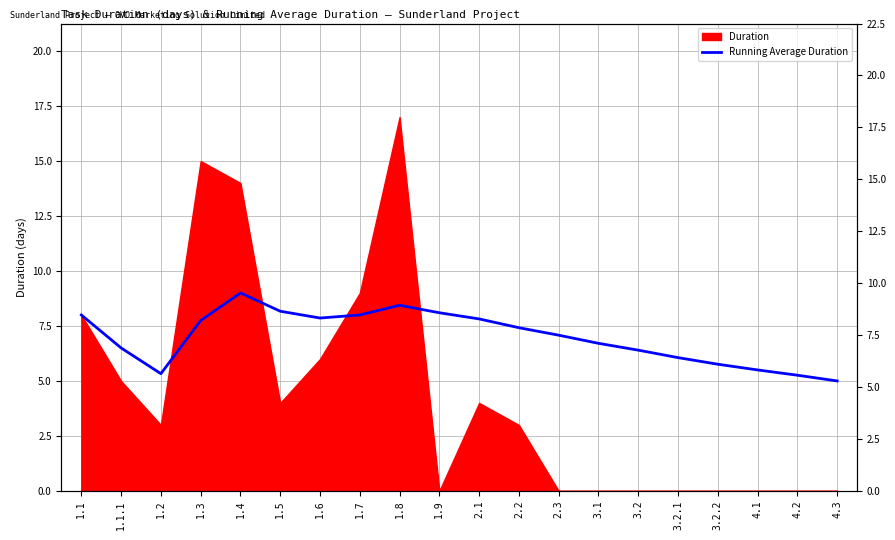

Between 1.1.1 and 3.2.1, which is larger?

1.1.1